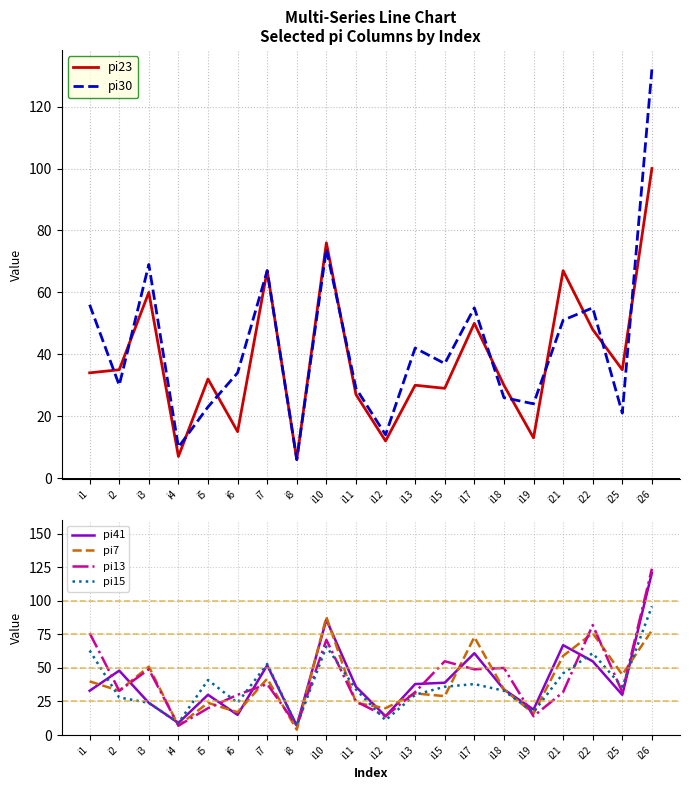

What is the smallest value displayed?

4